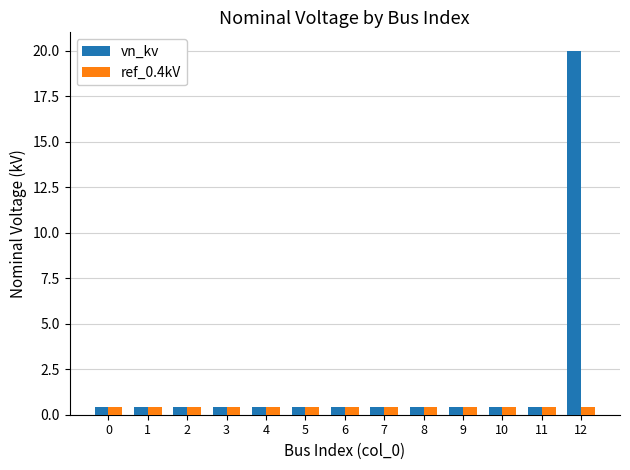

What are all the series names shown in the legend?

vn_kv, ref_0.4kV